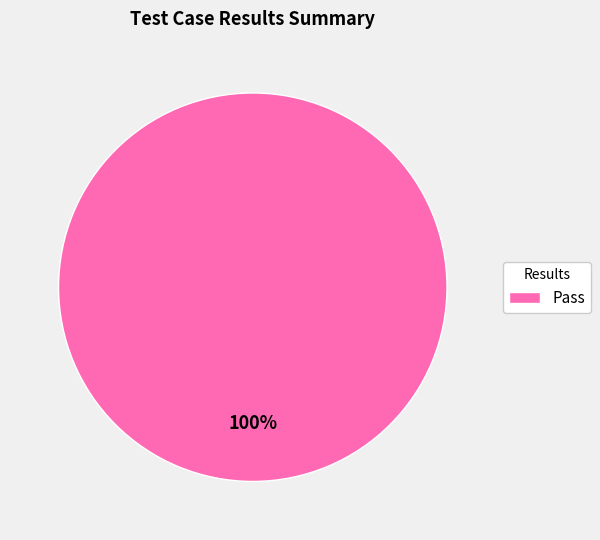

Is it true that Pass is 100% of the pie?

True